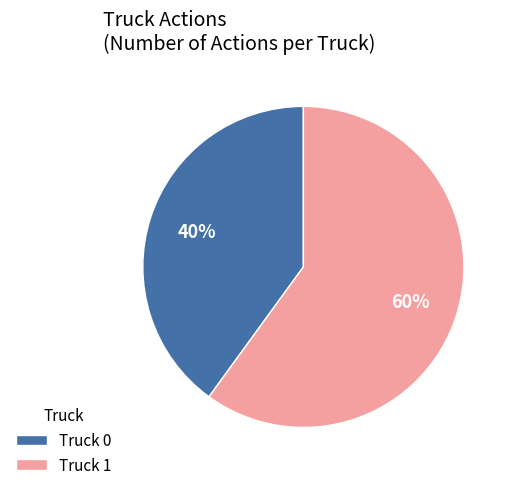

To the nearest percent, what portion does Truck 1 represent?

60%